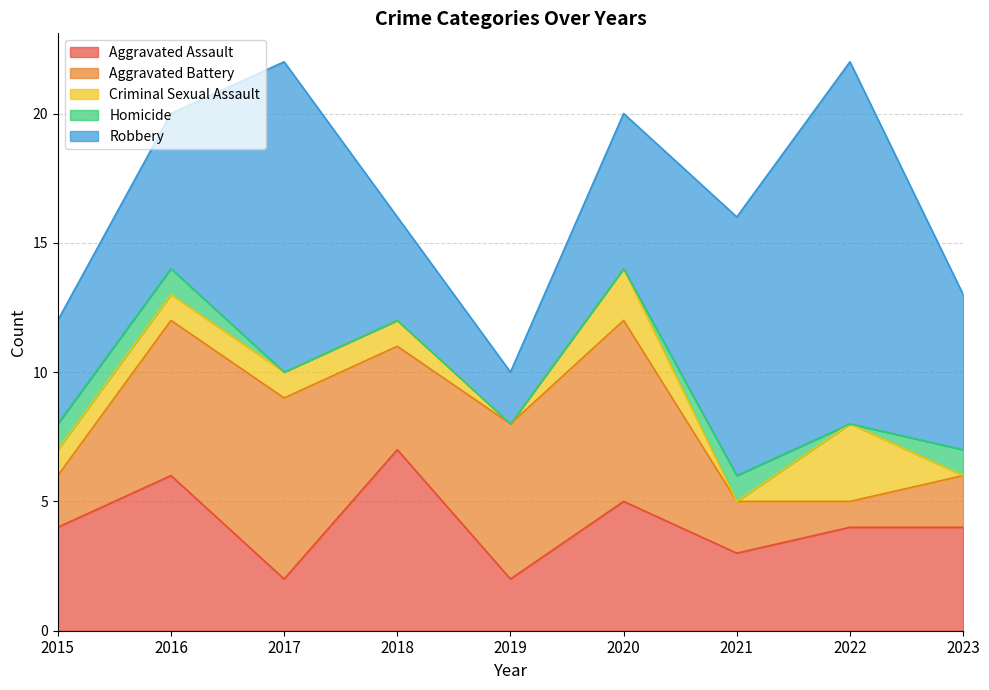

Where is Homicide nearest to the value 0?

2017